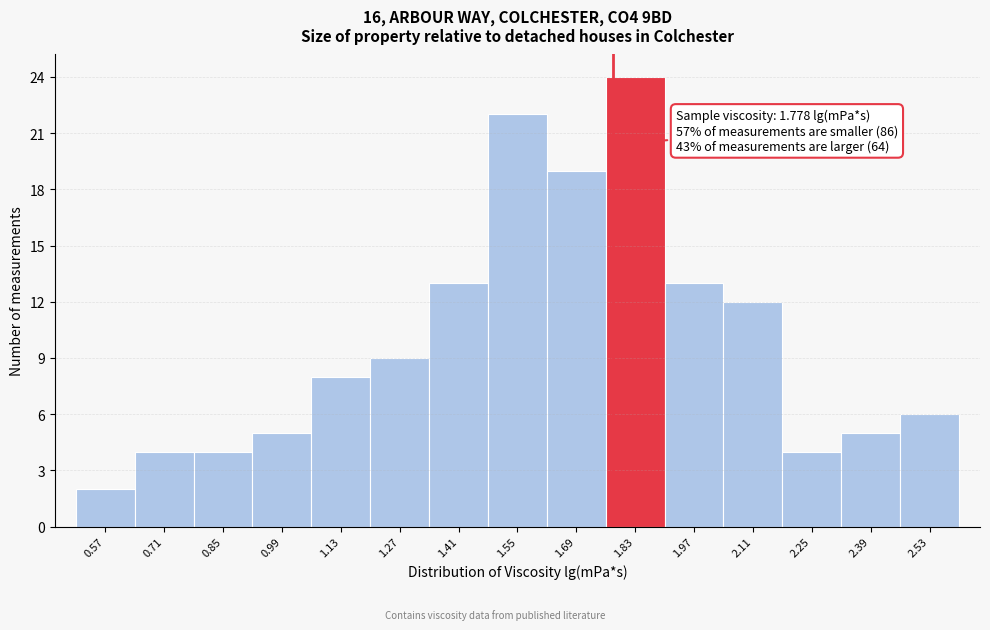

Over which range of the x-axis is the bar tallest?

1.76 to 1.90